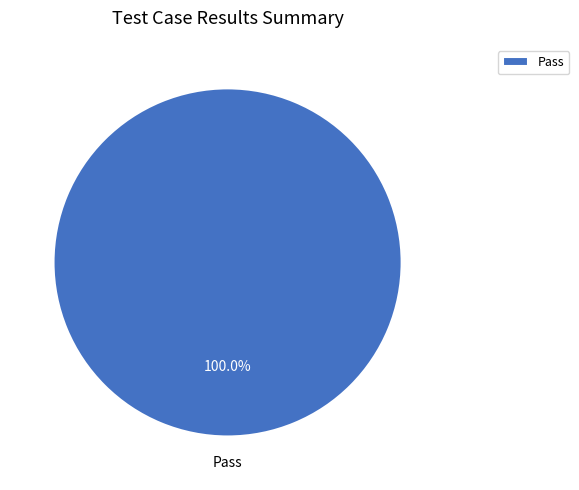

Which slice represents more than half of the pie?

Pass